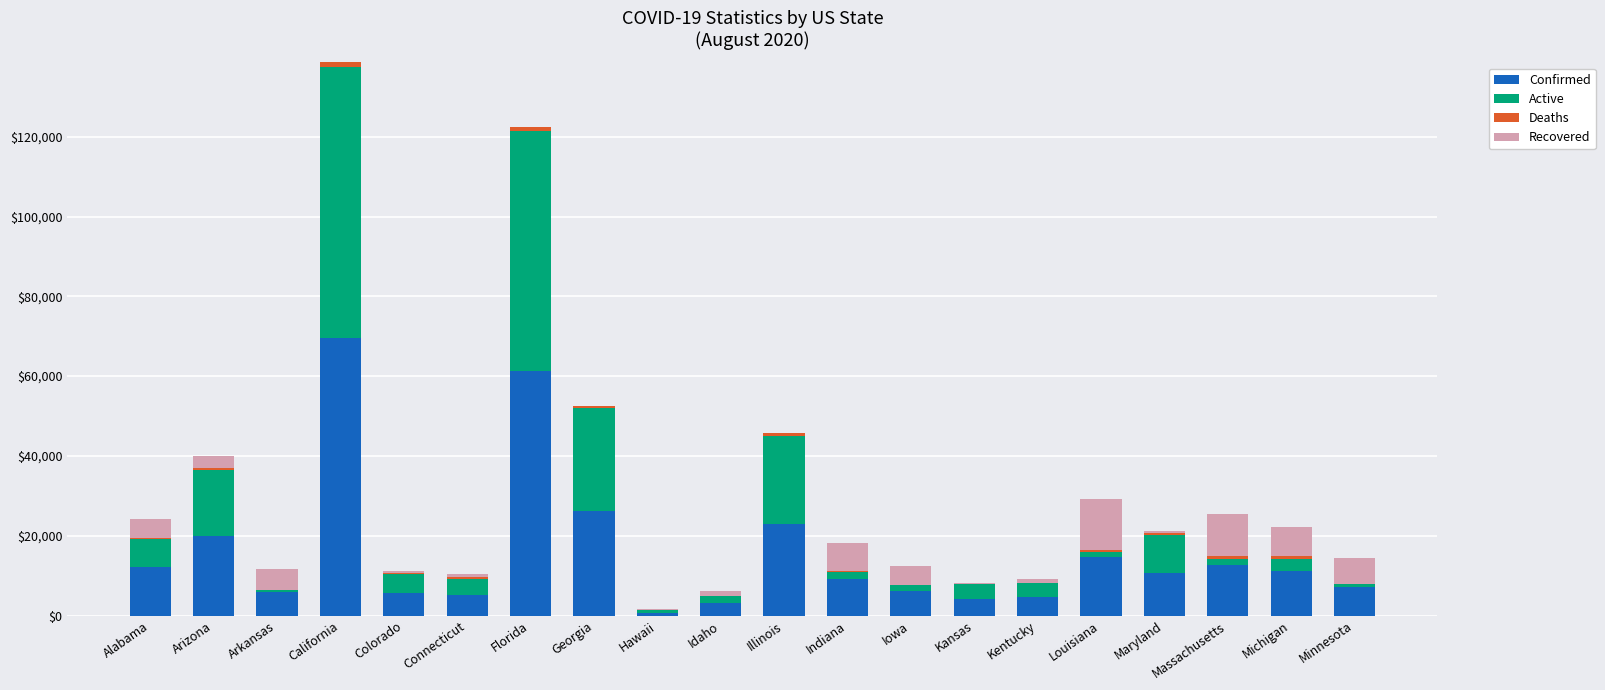

At which category is the sum across all series the highest?

California